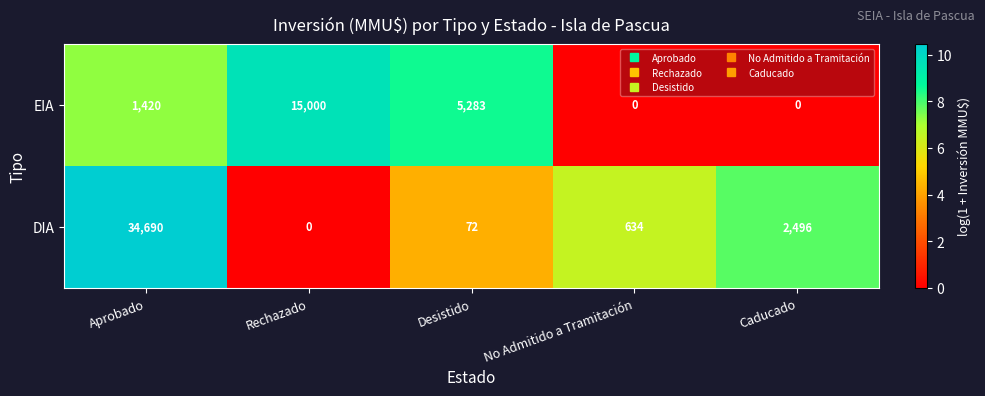

Which series has the widest spread of values?

DIA